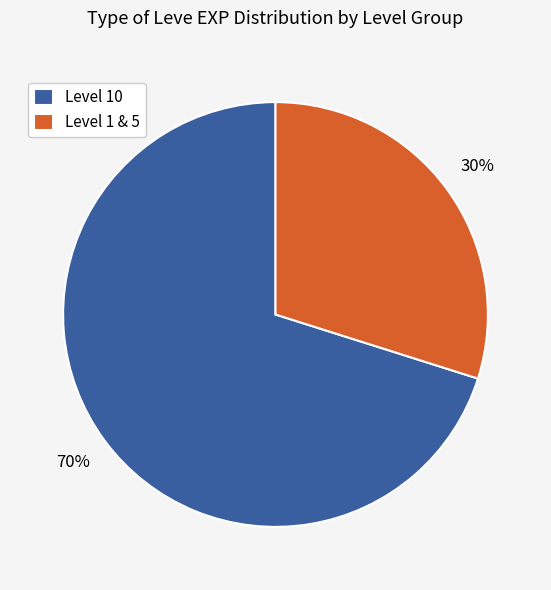

Which category has the smallest portion of the pie?

Level 1 & 5